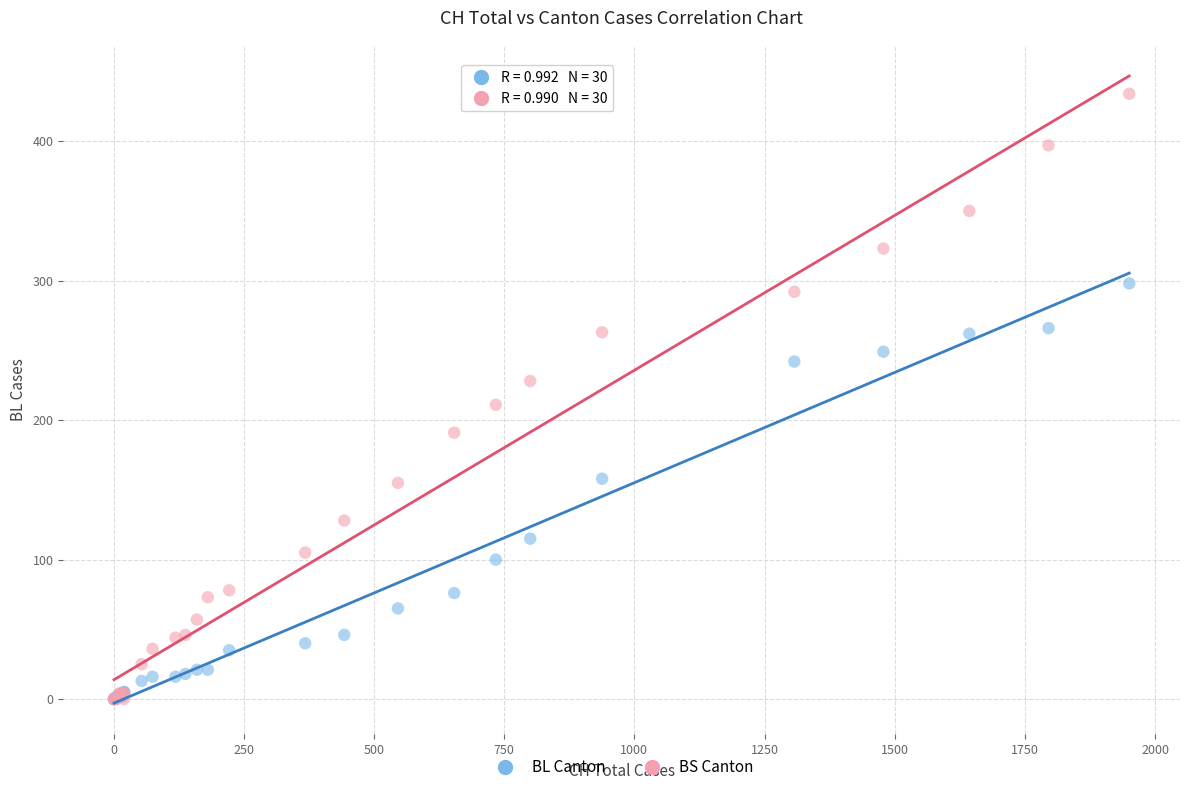

Across all series, what Y value is closest to 217?

211